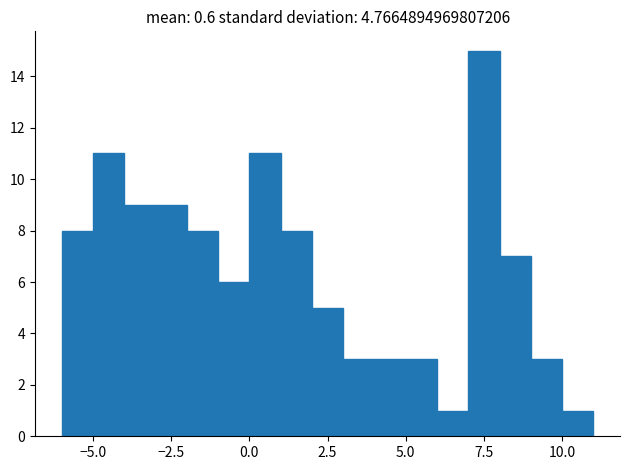

Read against the x-axis, roughly where is the centre of the tallest bar?

7.5